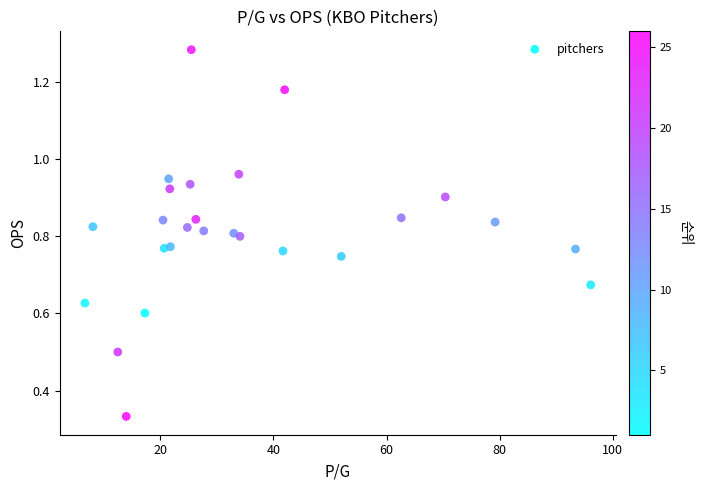

What is the range of X values (max minus min)?

89.4